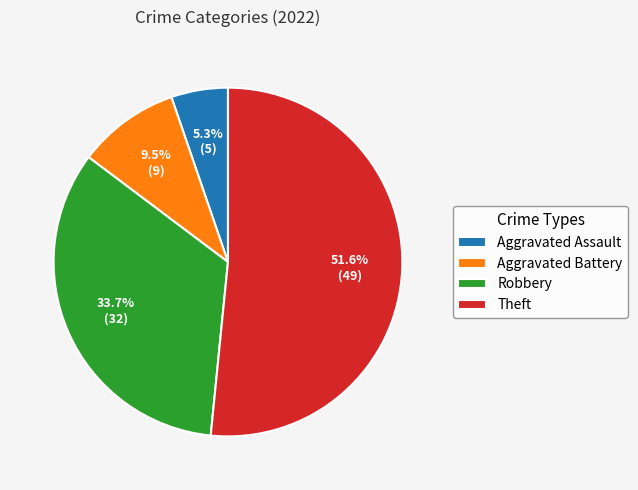

To the nearest percent, what is the average slice percentage?

25%